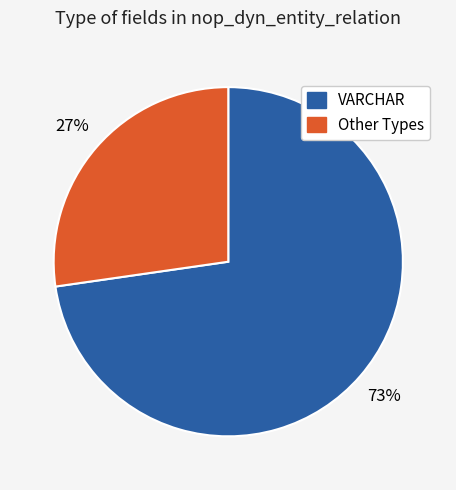

To the nearest percent, what is the average slice percentage?

50%